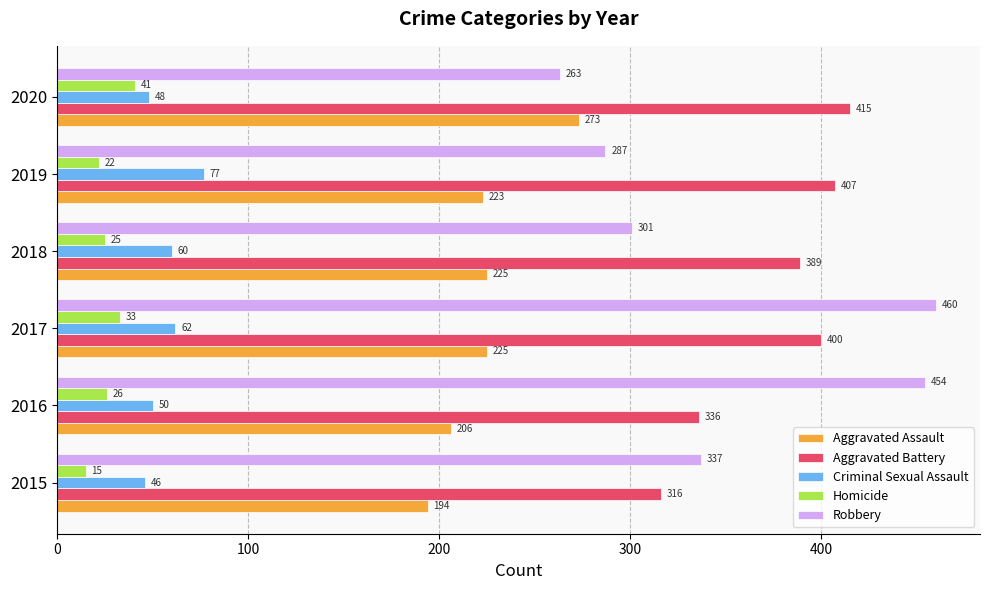

What is the approximate value of Robbery at 2016, to the nearest 10?

450